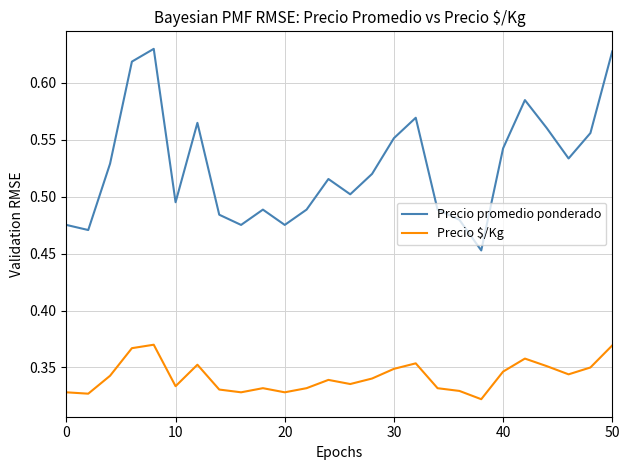

Which series has the widest spread of values?

Precio promedio ponderado